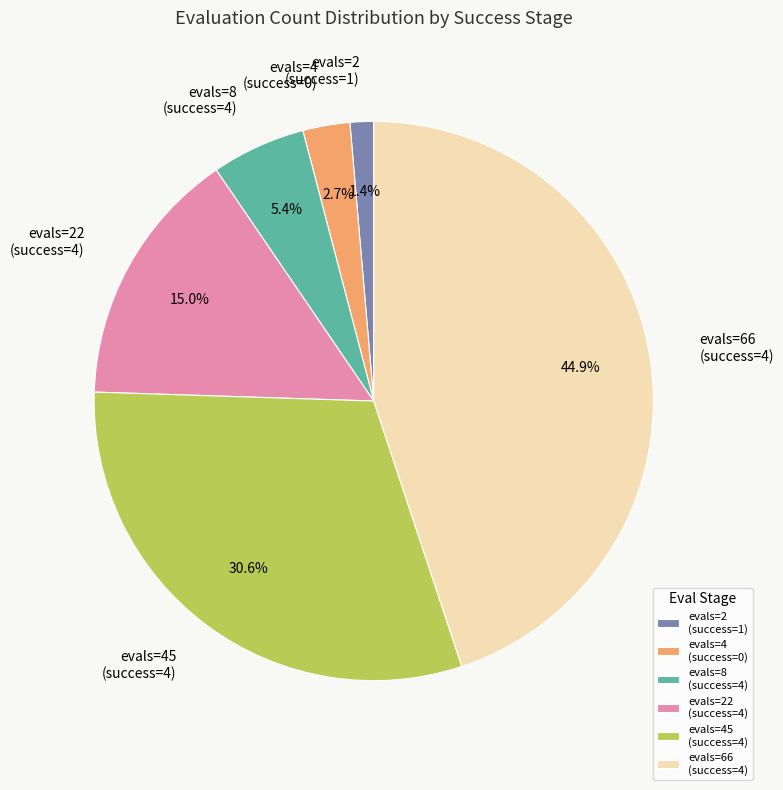

Is there a majority slice in this chart?

No